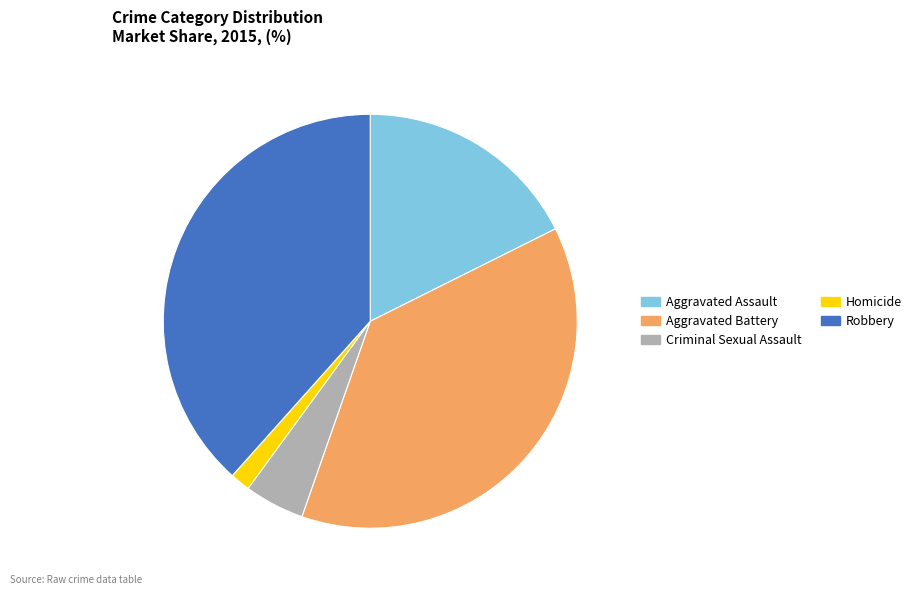

How many segments does this pie chart have?

5